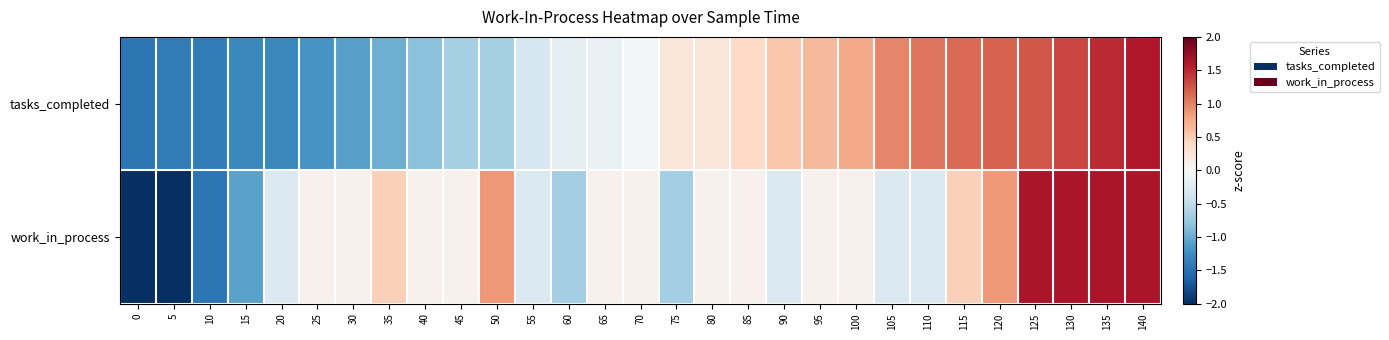

Which has a higher value, 110 or 60?

110